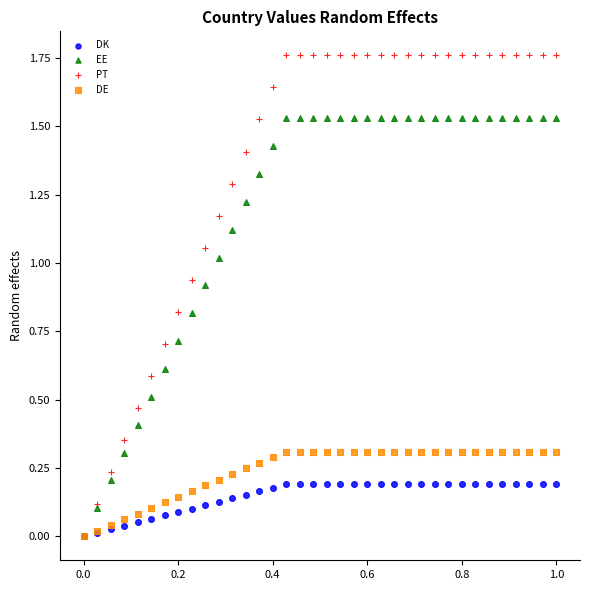

What are all the series names shown in the legend?

DK, EE, PT, DE